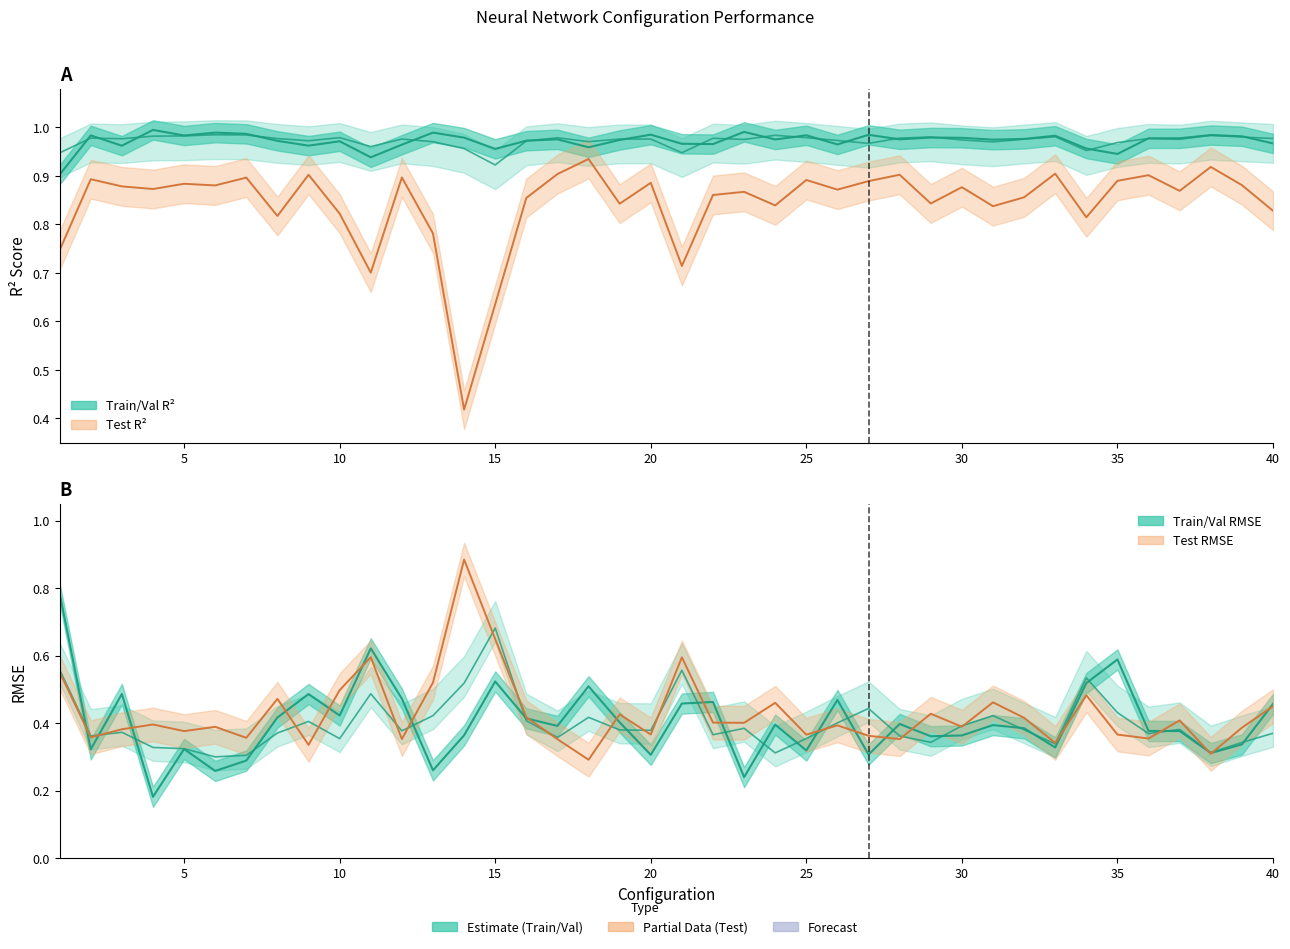

What is the value of the Train RMSE point at the 8th from the left?

0.4